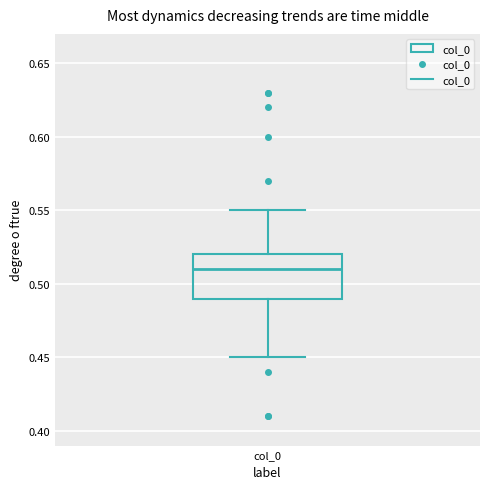

Transcribe this box plot: give where the median line is, the range the box spans, and where the two whiskers end, as read against the y-axis. The values are not printed on the chart, so give them approximately, as read against the axis.

median 0.51, box 0.49 to 0.52, whiskers 0.45 to 0.55